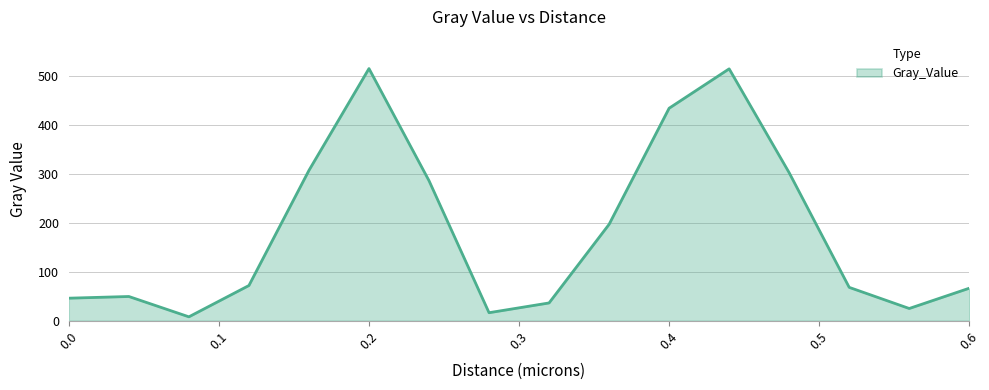

How many lines are shown in the chart?

1